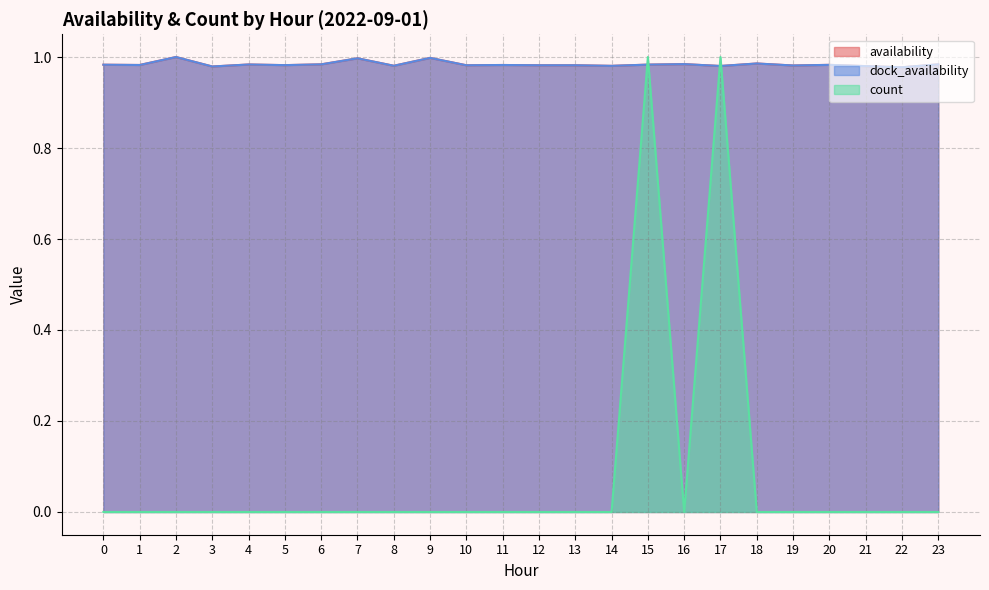

What is the approximate value of availability at 10?

1.0